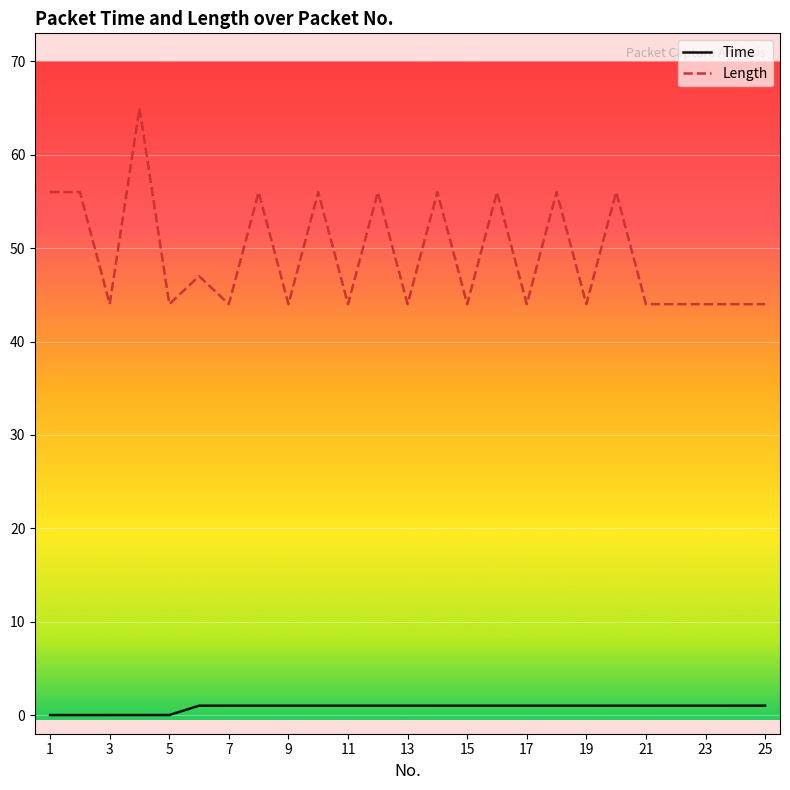

True or false: Length and Time intersect in this chart.

False